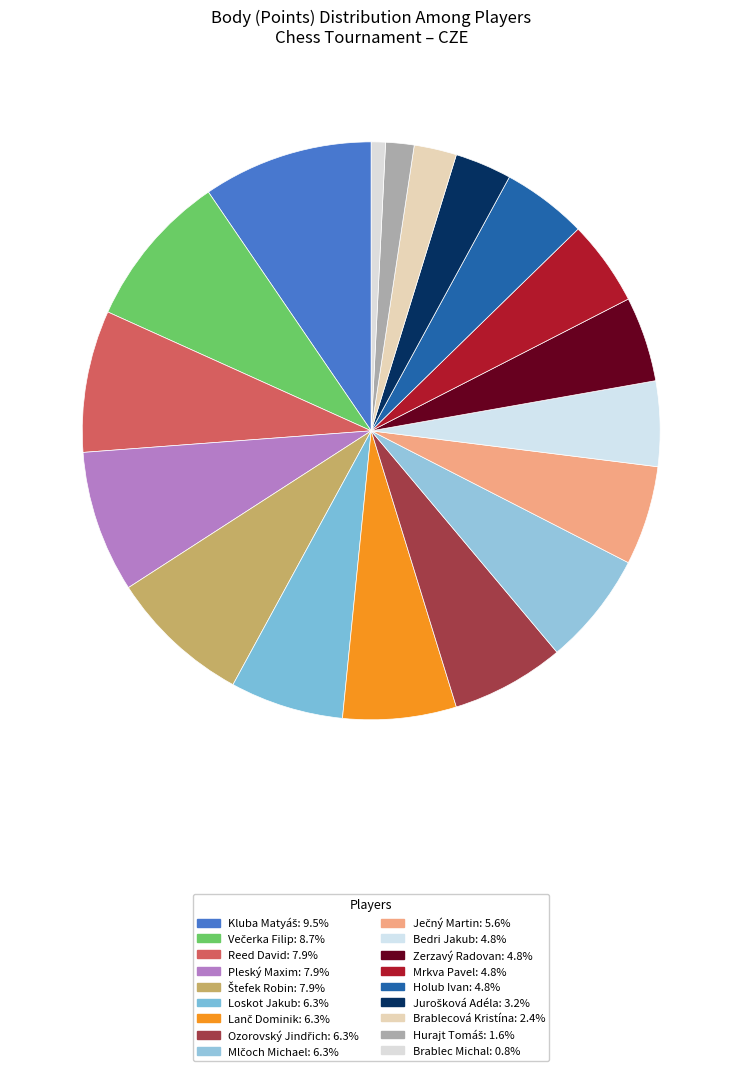

What is the change in value from Večerka Filip to Mlčoch Michael?

-1.5